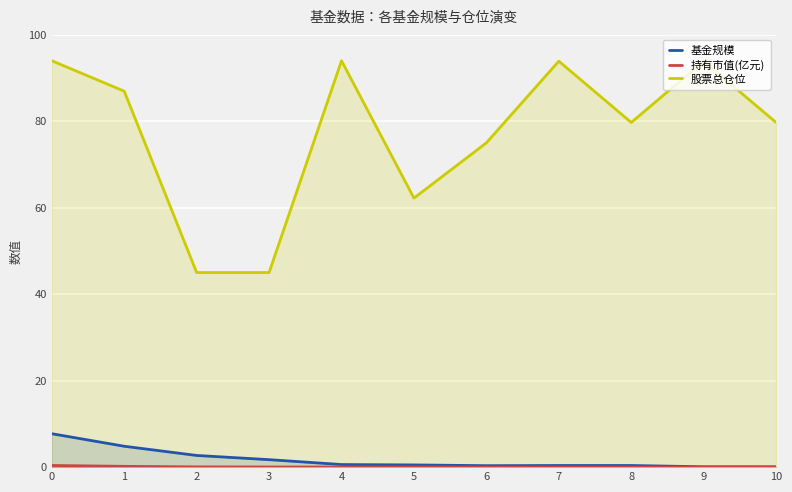

What is the difference between the second highest and minimum values in the 基金规模 series?

4.8